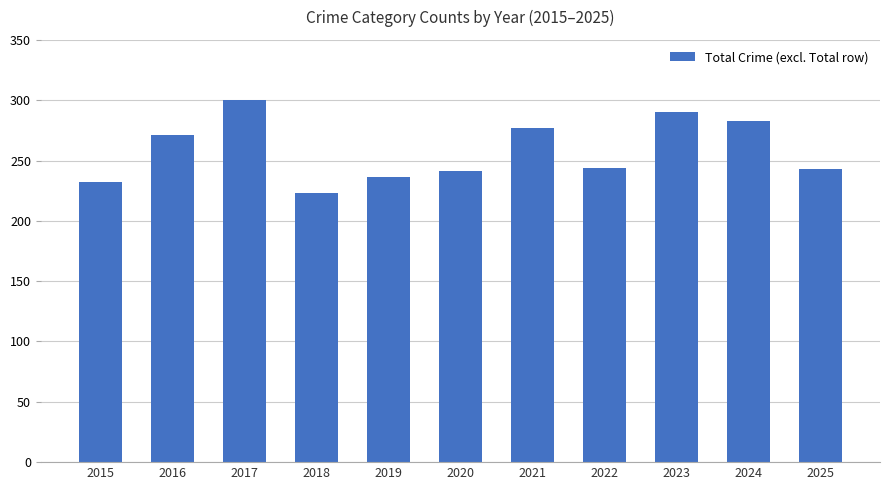

Count the number of data series in this chart.

1